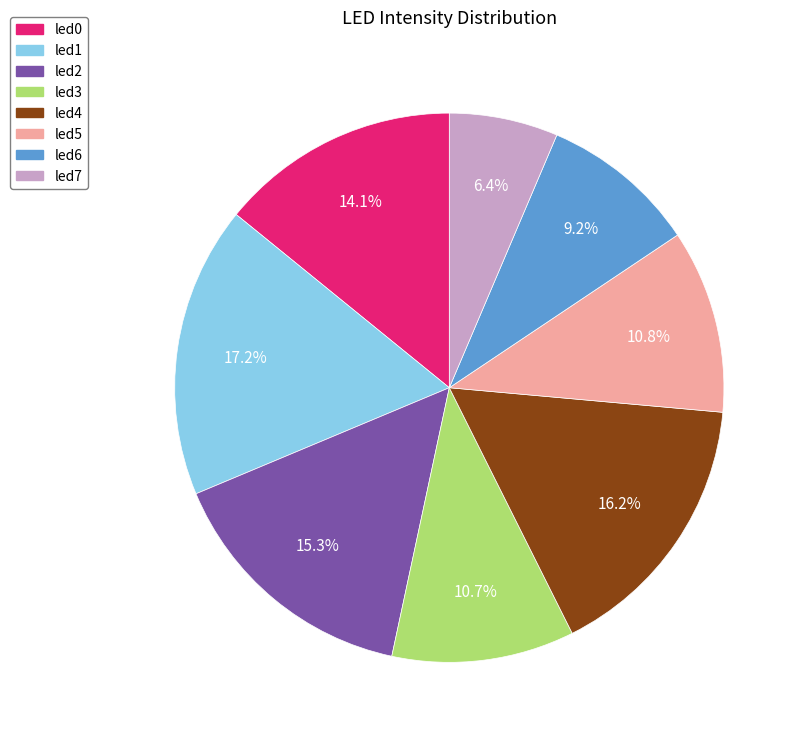

To the nearest percent, what is the combined percentage of led0 and led7?

21%